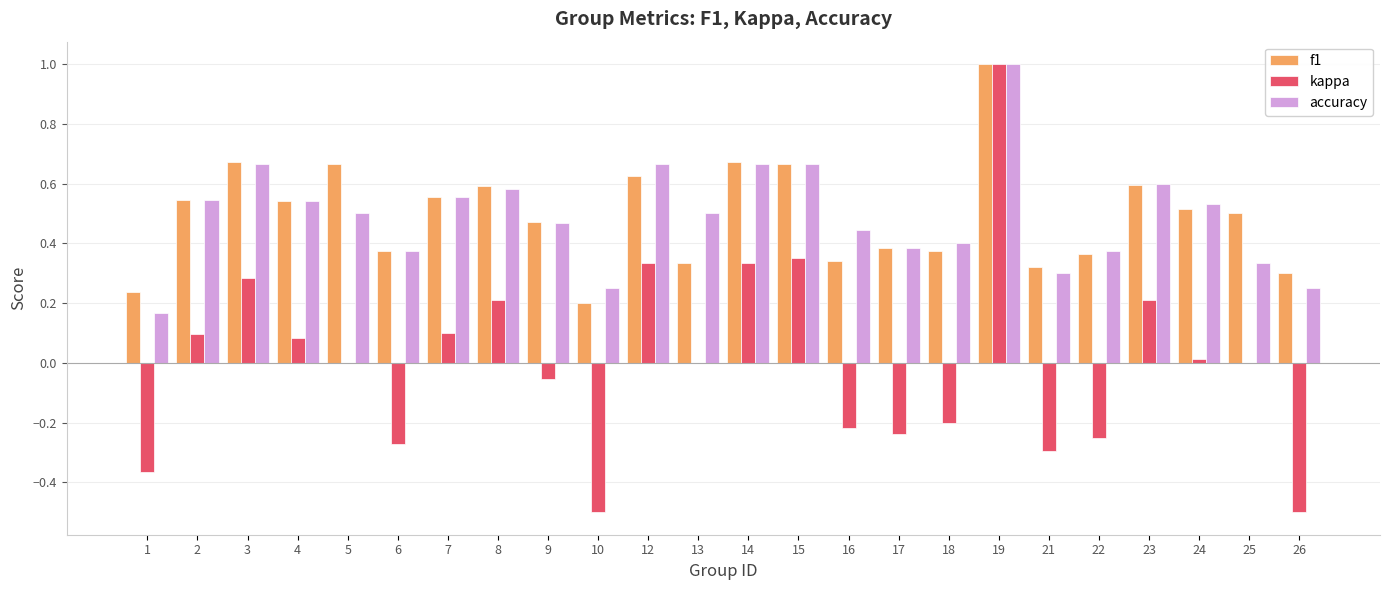

What is the sum of the f1 values at 6 and 12?

1.0